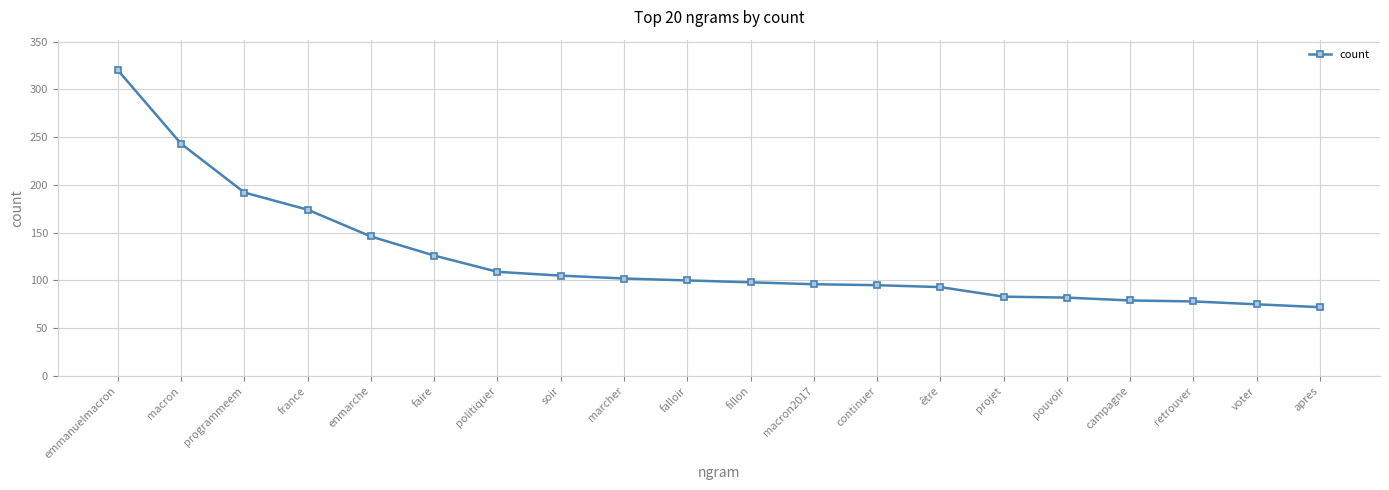

At which category does the chart reach its peak across all series?

emmanuelmacron